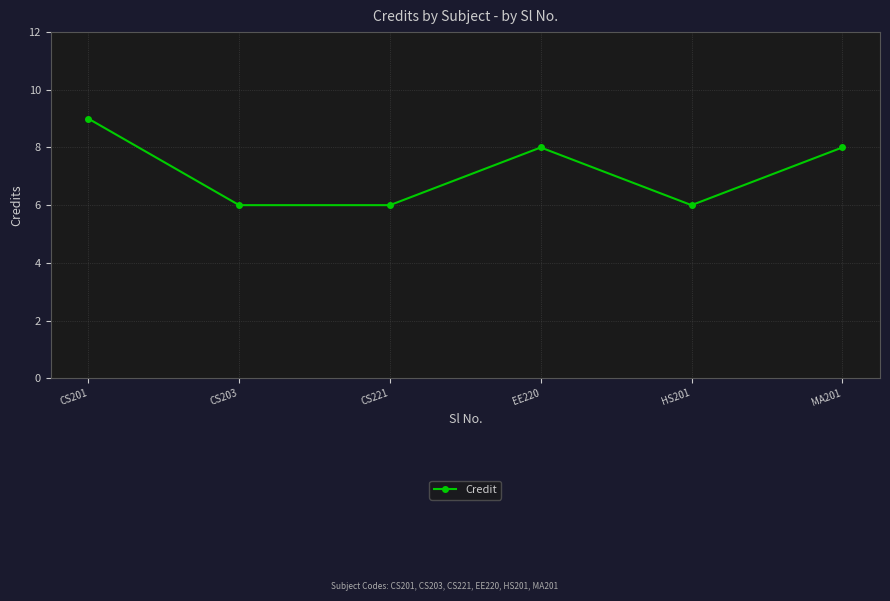

What is the sum of all values?

43